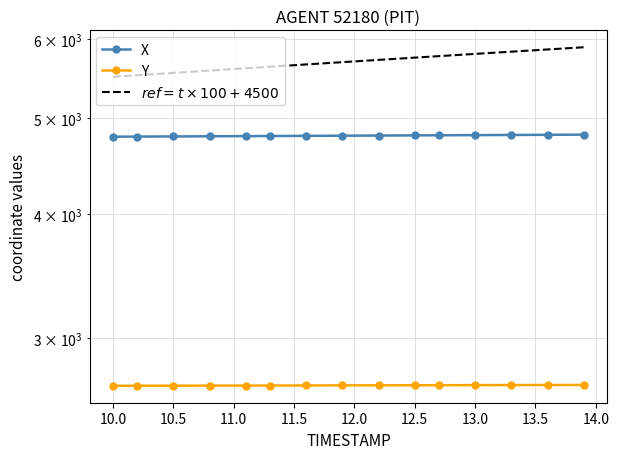

Reading left to right, transcribe all the data shown in this chart.

X: 4786.7	4787.8	4789.6	4791.3	4793.1	4794.2	4796.0	4797.8	4799.5	4801.2	4802.4	4804.2	4805.9	4807.7	4809.4
Y: 2686.1	2686.4	2686.8	2687.3	2687.7	2688.0	2688.4	2688.8	2689.2	2689.6	2689.9	2690.3	2690.7	2691.1	2691.6
$ref = t \times 100 + 4500$: 5500.0	5520.0	5550.0	5580.0	5610.0	5630.0	5660.0	5690.0	5720.0	5750.0	5770.0	5800.0	5830.0	5860.0	5890.0